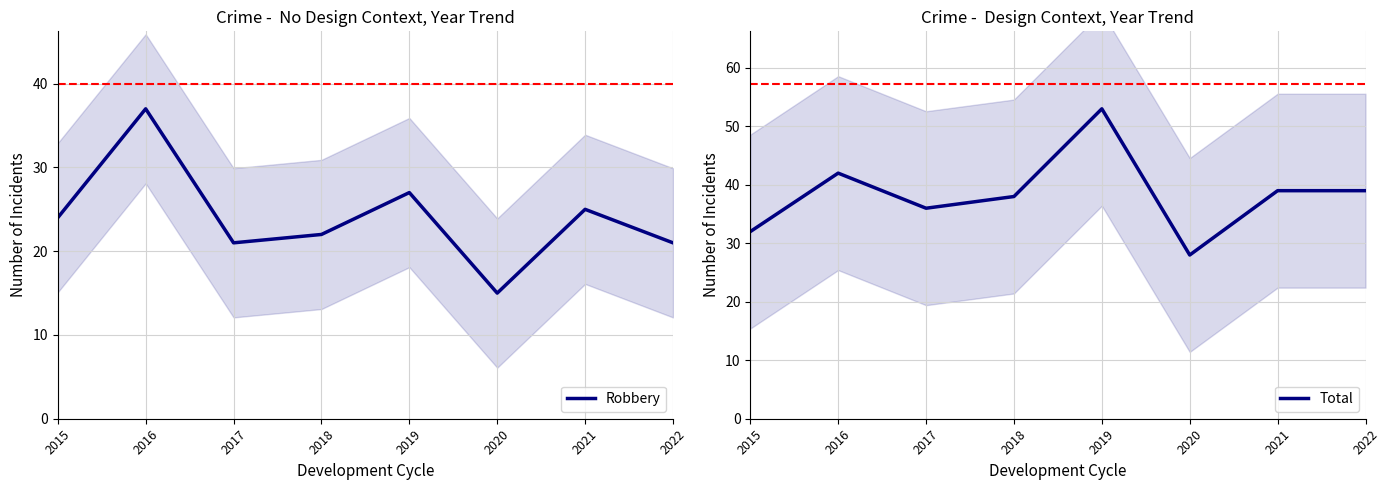

What is the difference between the maximum and second lowest values in the Total series?

21